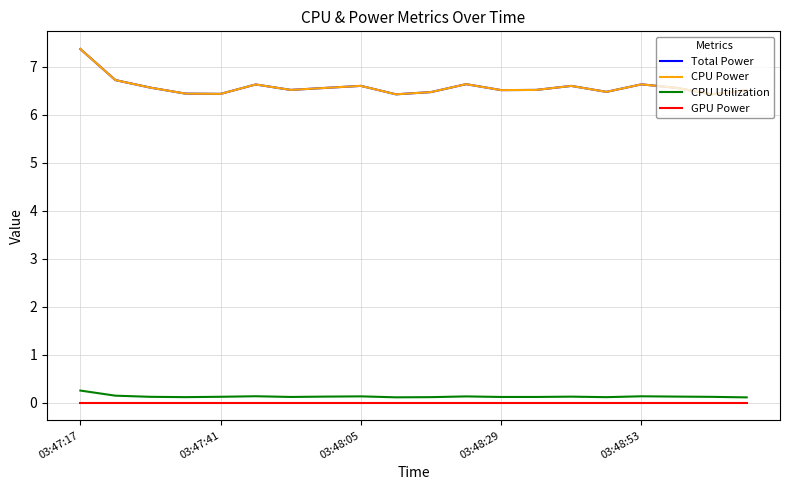

Which series has the largest range (max minus min)?

Total Power